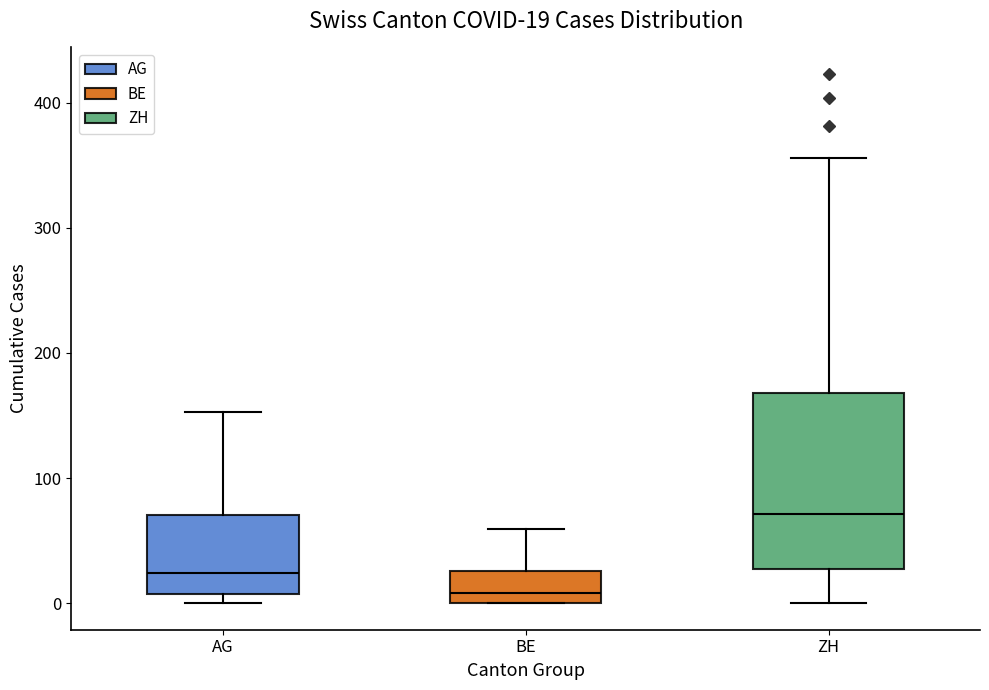

Which box is the tallest, from its lower edge to its upper edge?

ZH